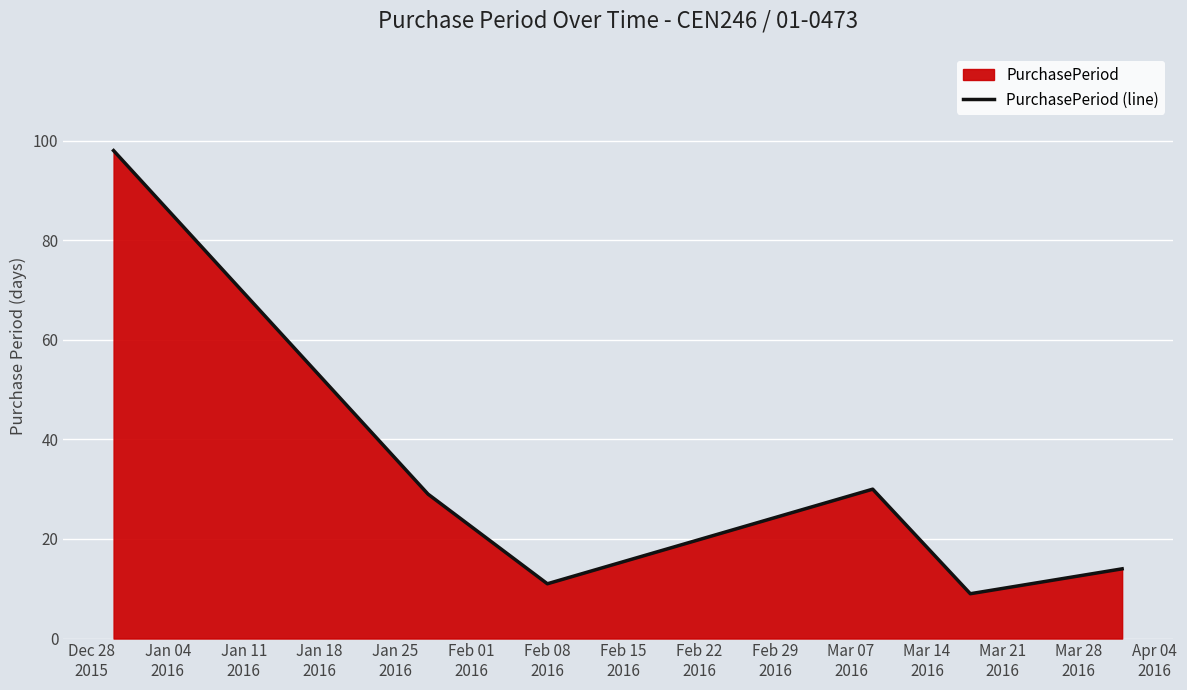

What is the value of the 4th point from the left?

30